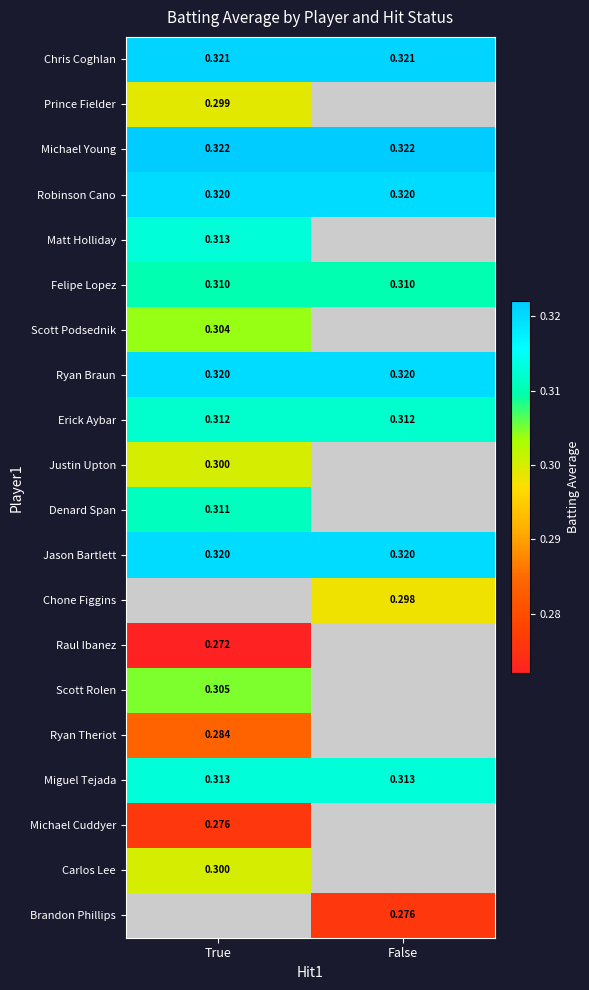

Between False and True, which is larger?

False